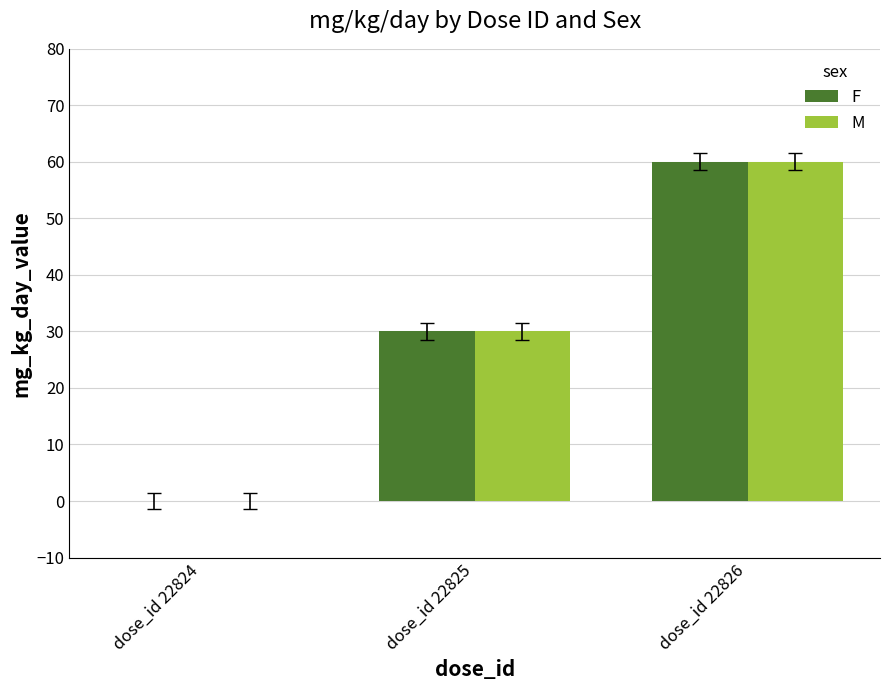

Reading left to right, transcribe all the data shown in this chart.

F: dose_id 22824=0	dose_id 22825=30	dose_id 22826=60
M: dose_id 22824=0	dose_id 22825=30	dose_id 22826=60